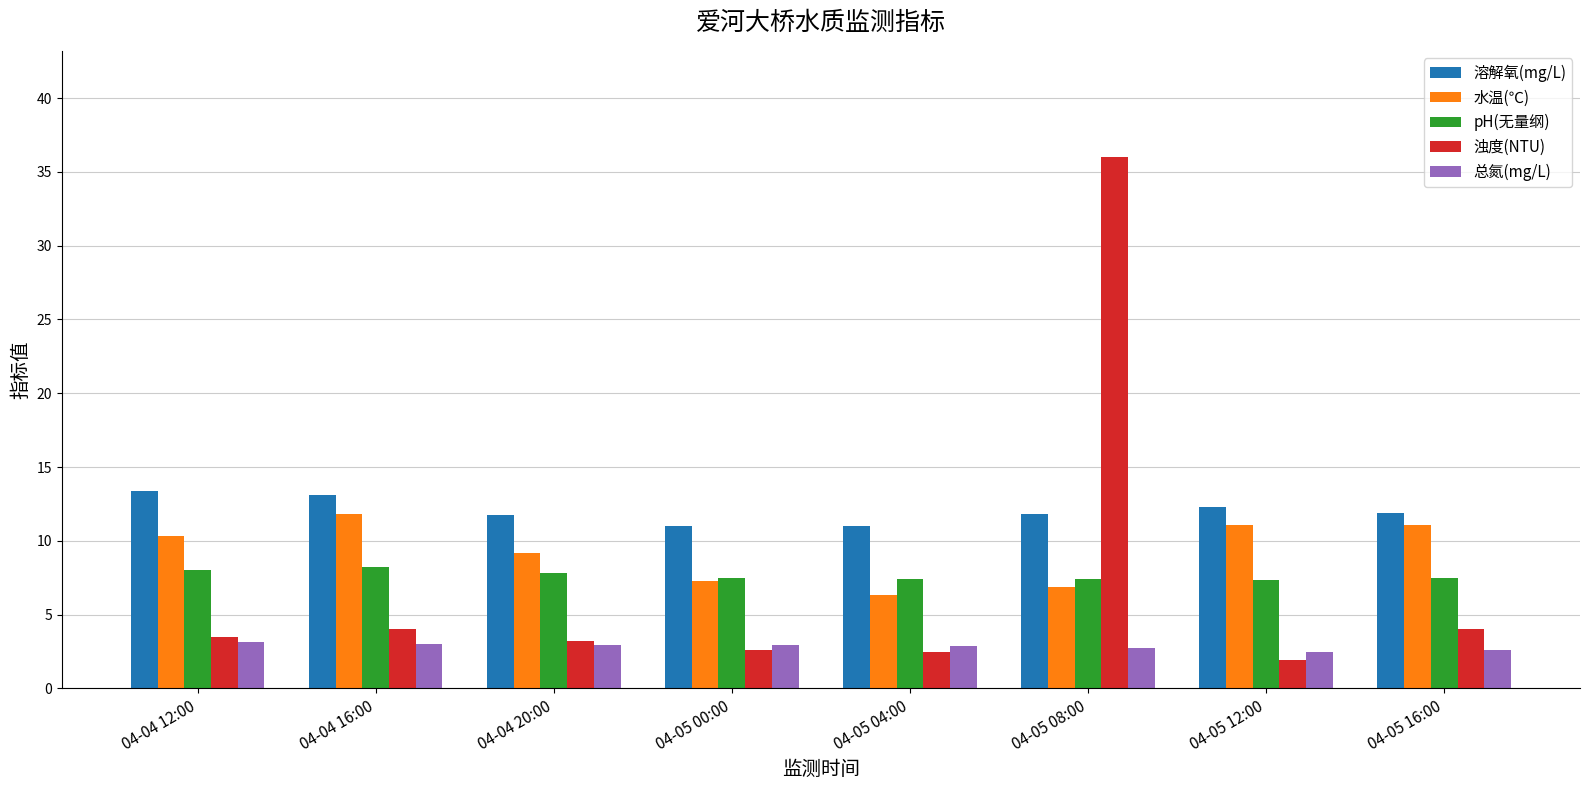

Is the value of 水温(℃) at 04-05 08:00 greater than the value of 溶解氧(mg/L) at 04-05 16:00?

No